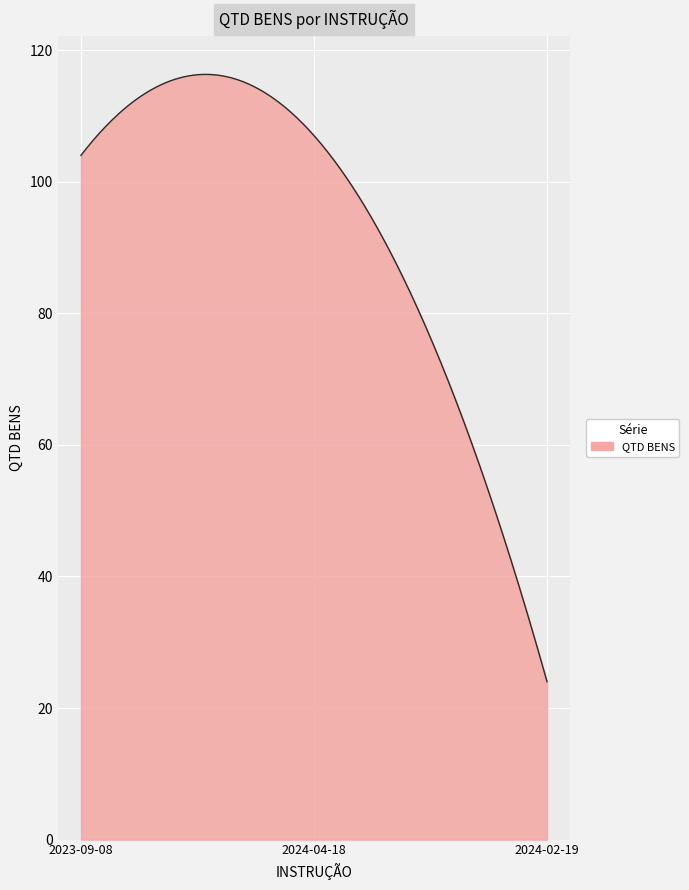

What is the greatest value displayed?

116.3